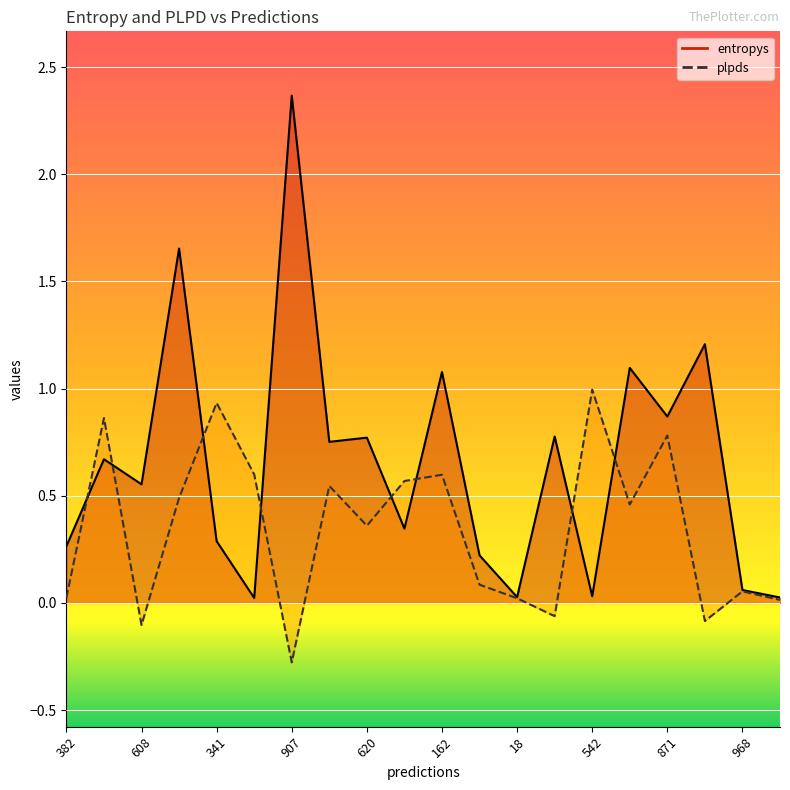

What are all the series names shown in the legend?

entropys, plpds